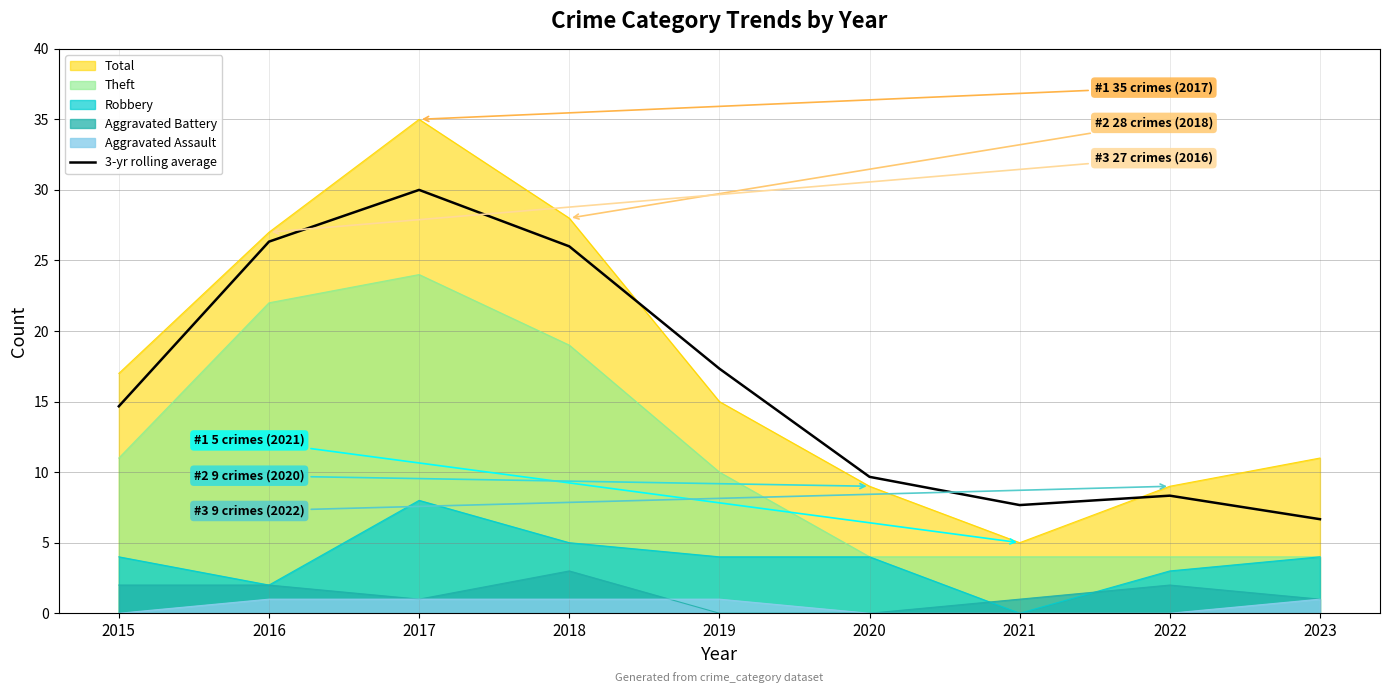

How many interior local valleys (lower than both neighbors) does the data have?

1